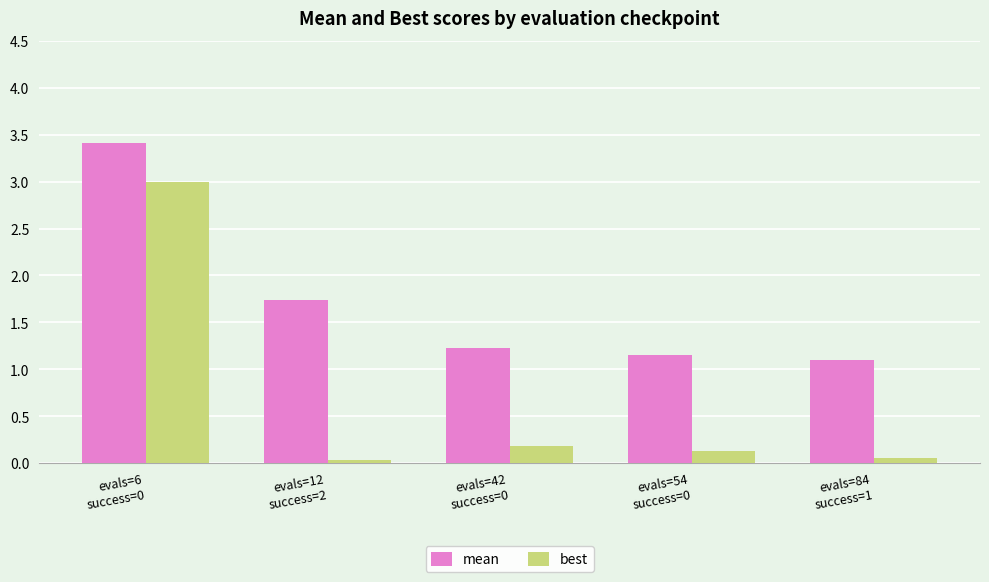

What is the difference between the mean values at evals=54
success=0 and evals=6
success=0?

2.3